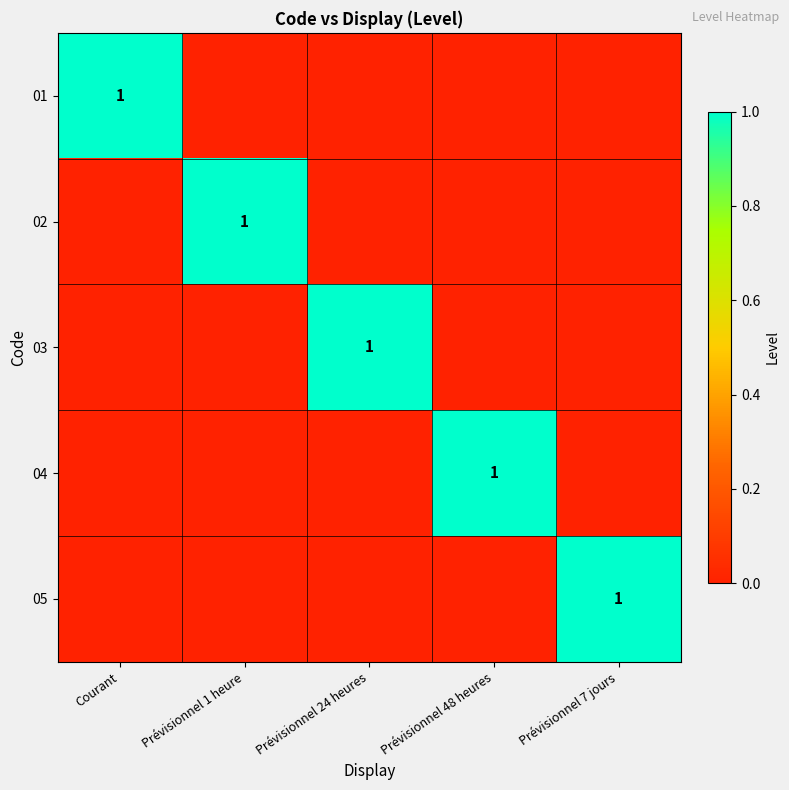

The value of 01 at Courant is 1. True or false?

True